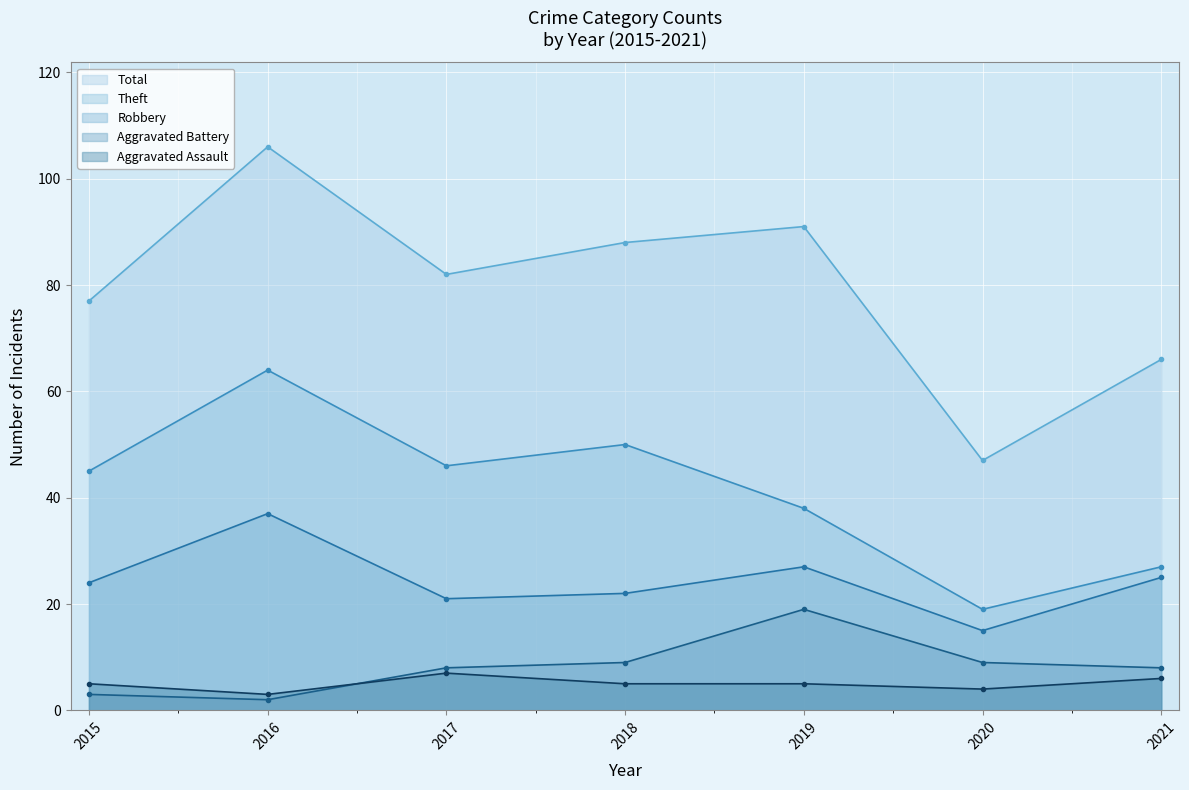

What is the value of the Theft point at the 5th from the left?

38